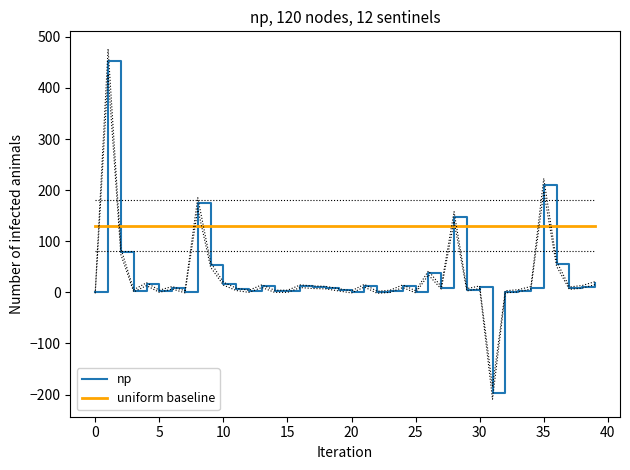

Which series ends up on top after the final intersection of np and uniform baseline?

uniform baseline